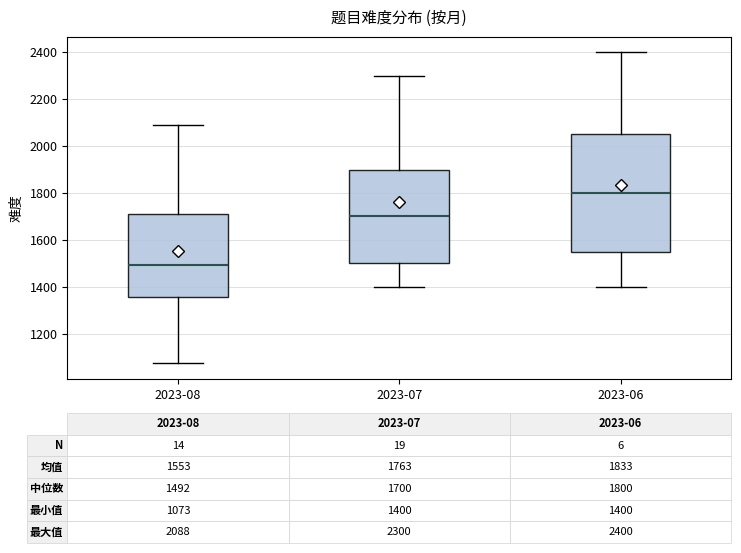

Comparing the boxes themselves (not the whiskers), which one is the tallest?

2023-06